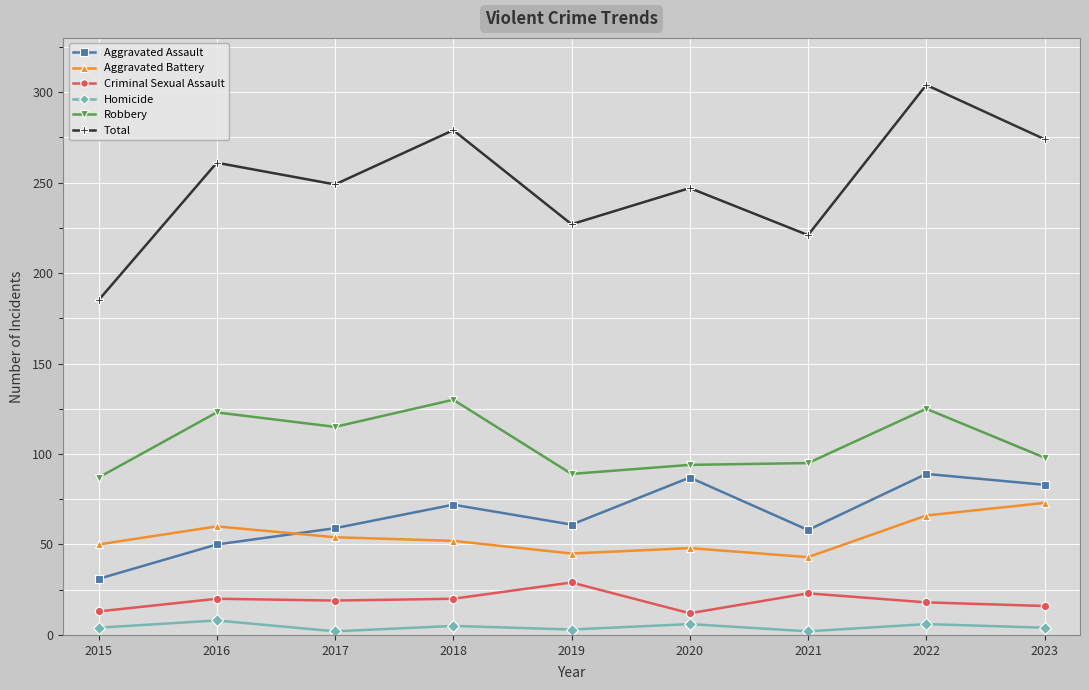

What is the smallest value displayed?

2